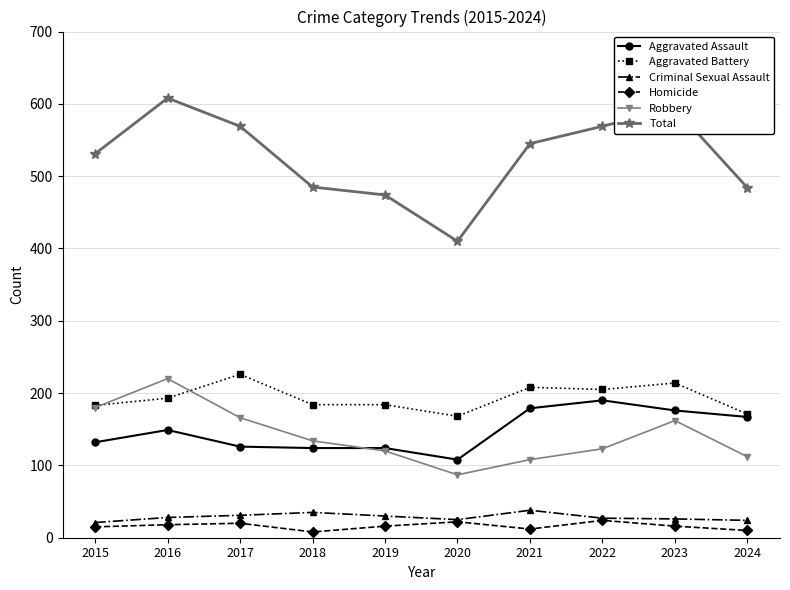

What is the value of the Robbery point at the 5th from the left?

120